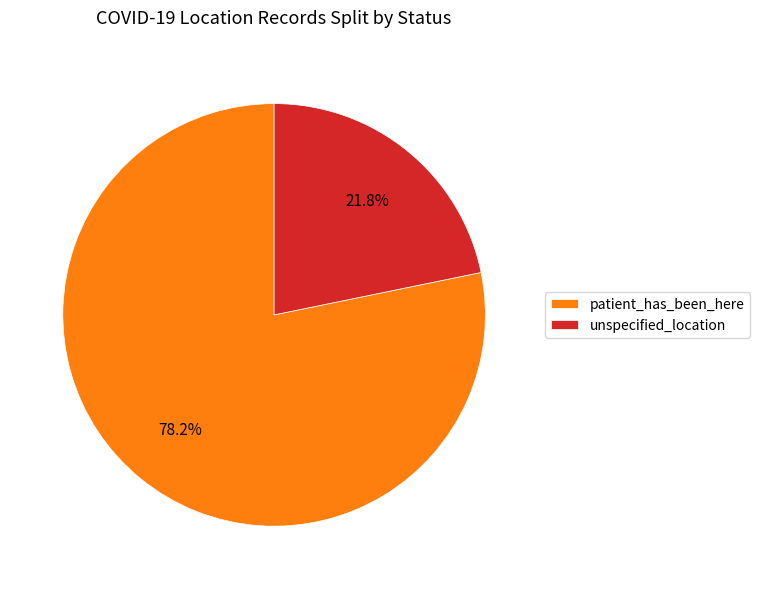

Which category accounts for the majority?

patient_has_been_here